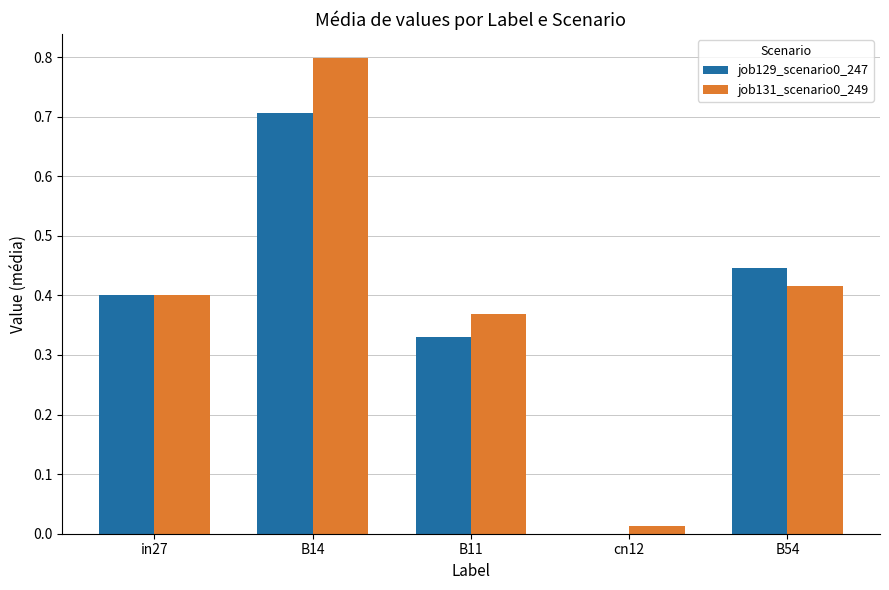

Is the value of job129_scenario0_247 at cn12 greater than the value of job131_scenario0_249 at cn12?

No